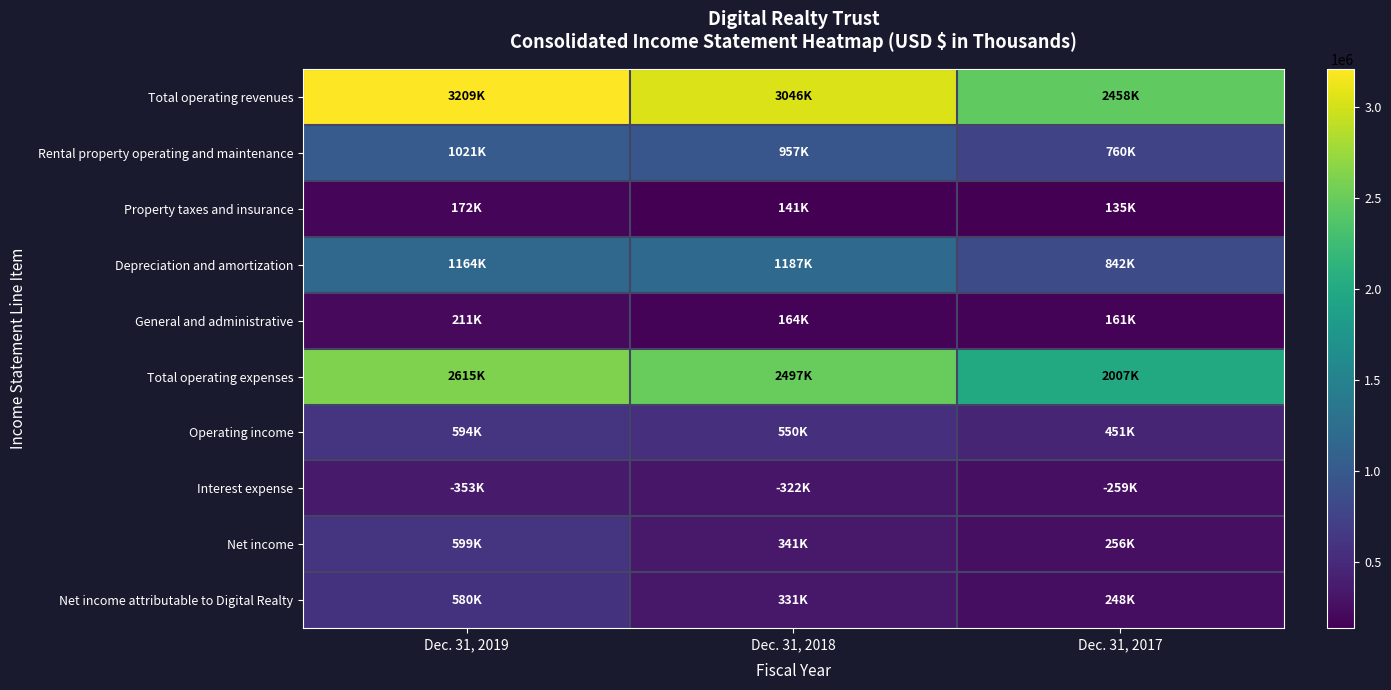

Between Dec. 31, 2019 and Dec. 31, 2018, which series saw the biggest shift?

Net income